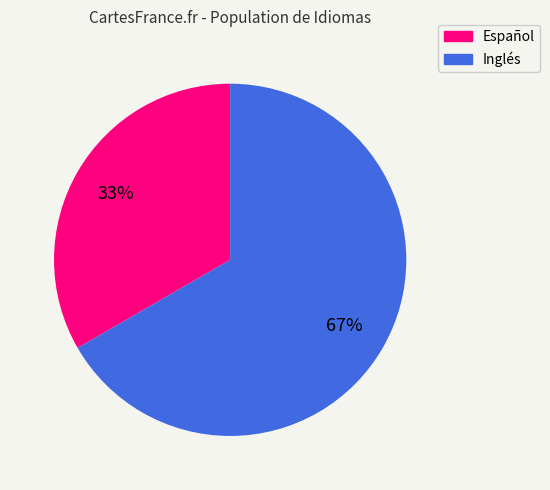

Which slice represents more than half of the pie?

Inglés